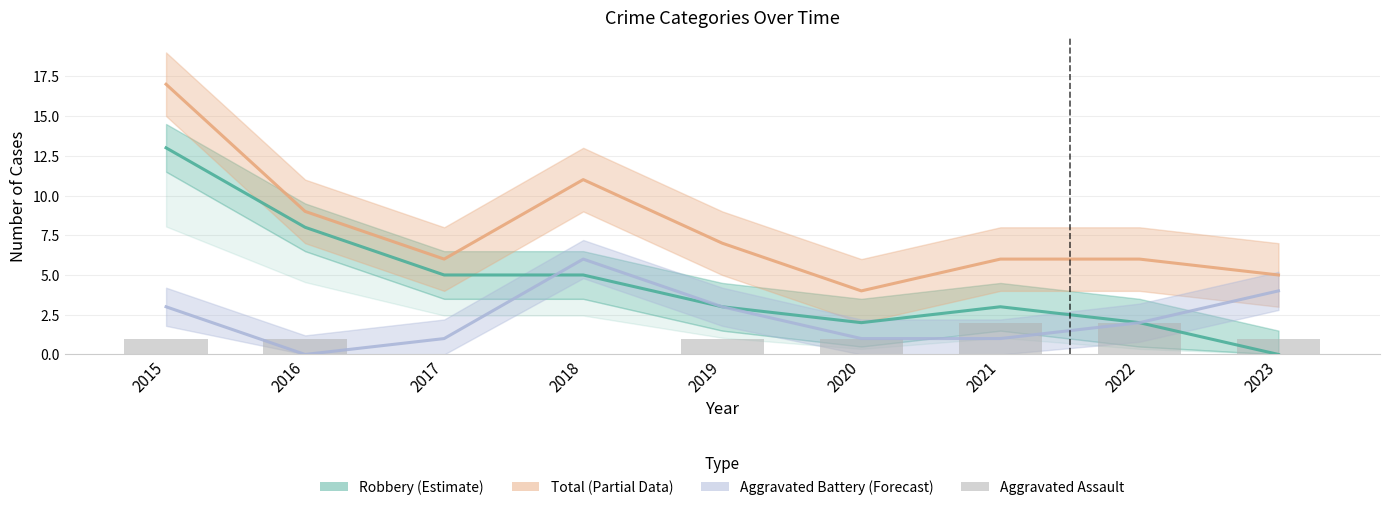

At which category is the sum across all series the highest?

2015